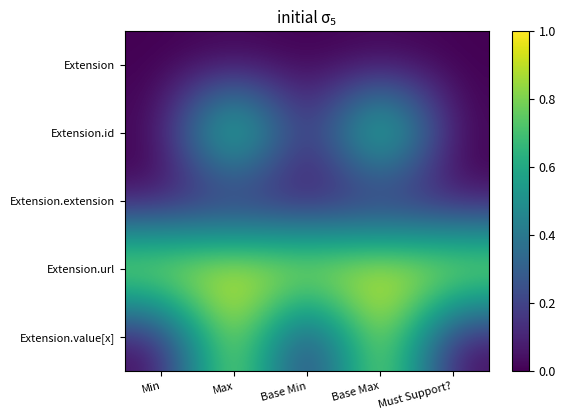

Between Base Min and Min, which is larger?

Base Min